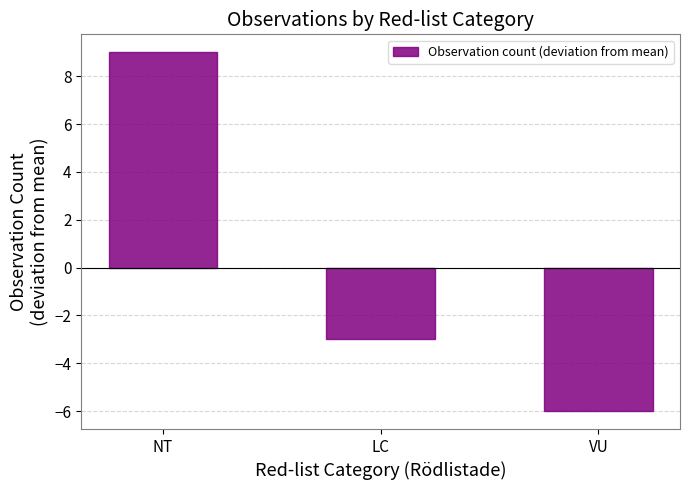

Count the number of data series in this chart.

1